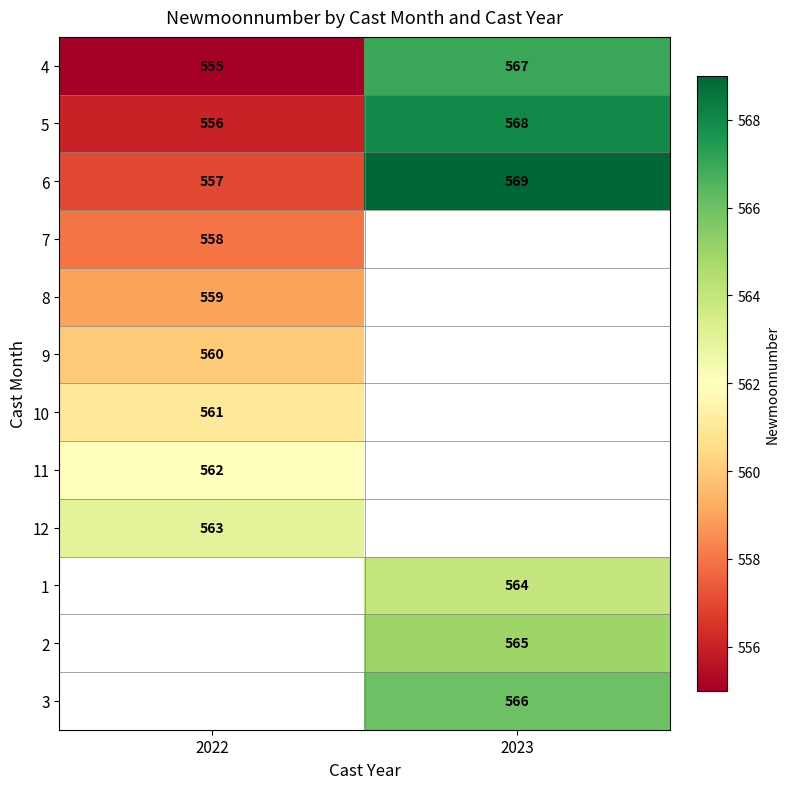

At how many categories does at least one series exceed 555?

2